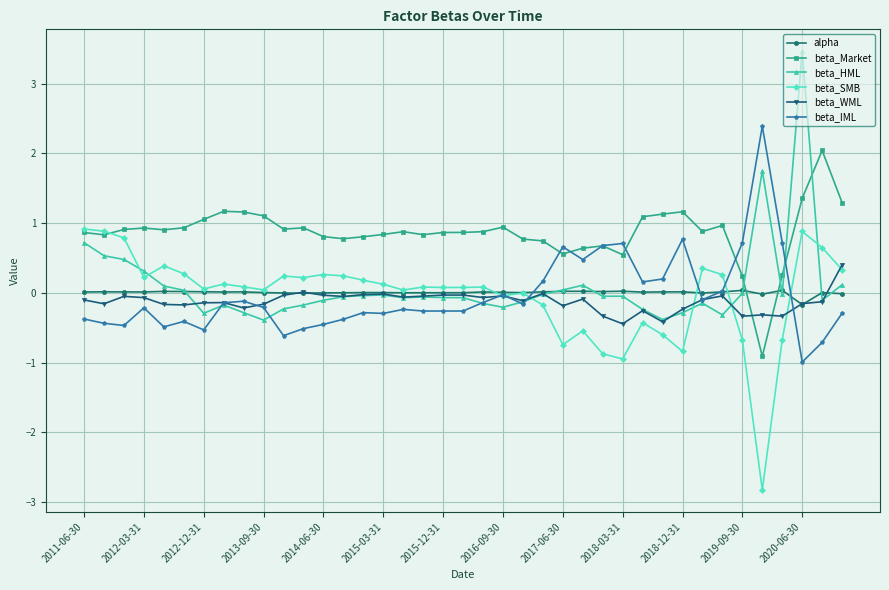

What is the lowest value of the beta_HML series?

-0.4